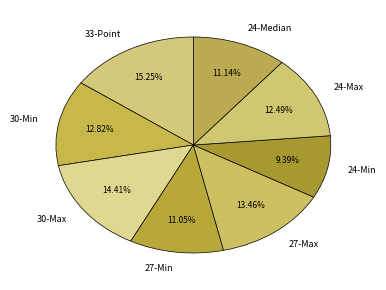

To the nearest percent, what portion does 24-Median represent?

11%